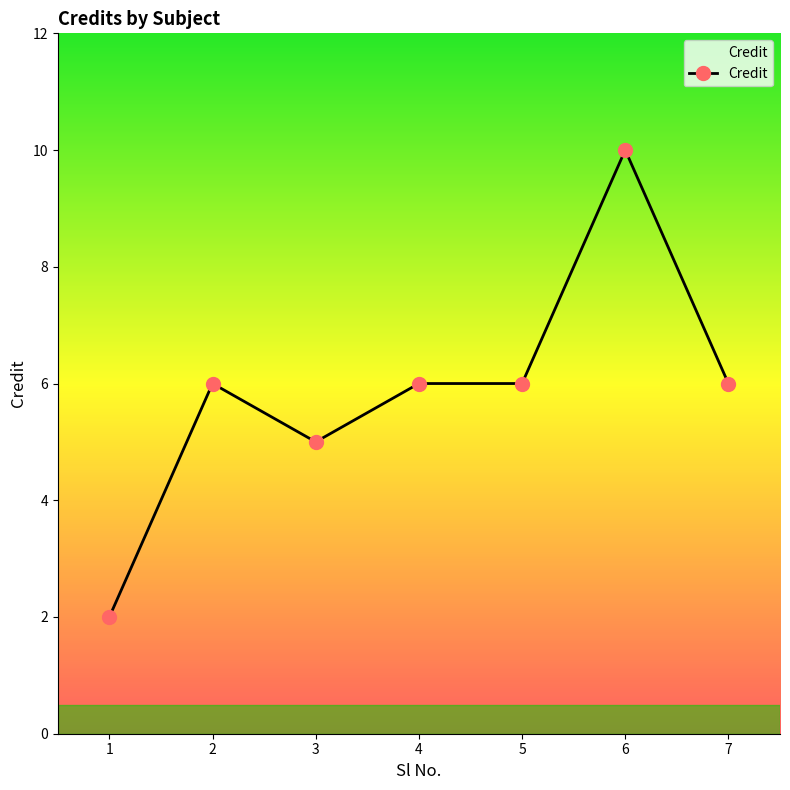

What is the value of the 3rd point from the left?

5